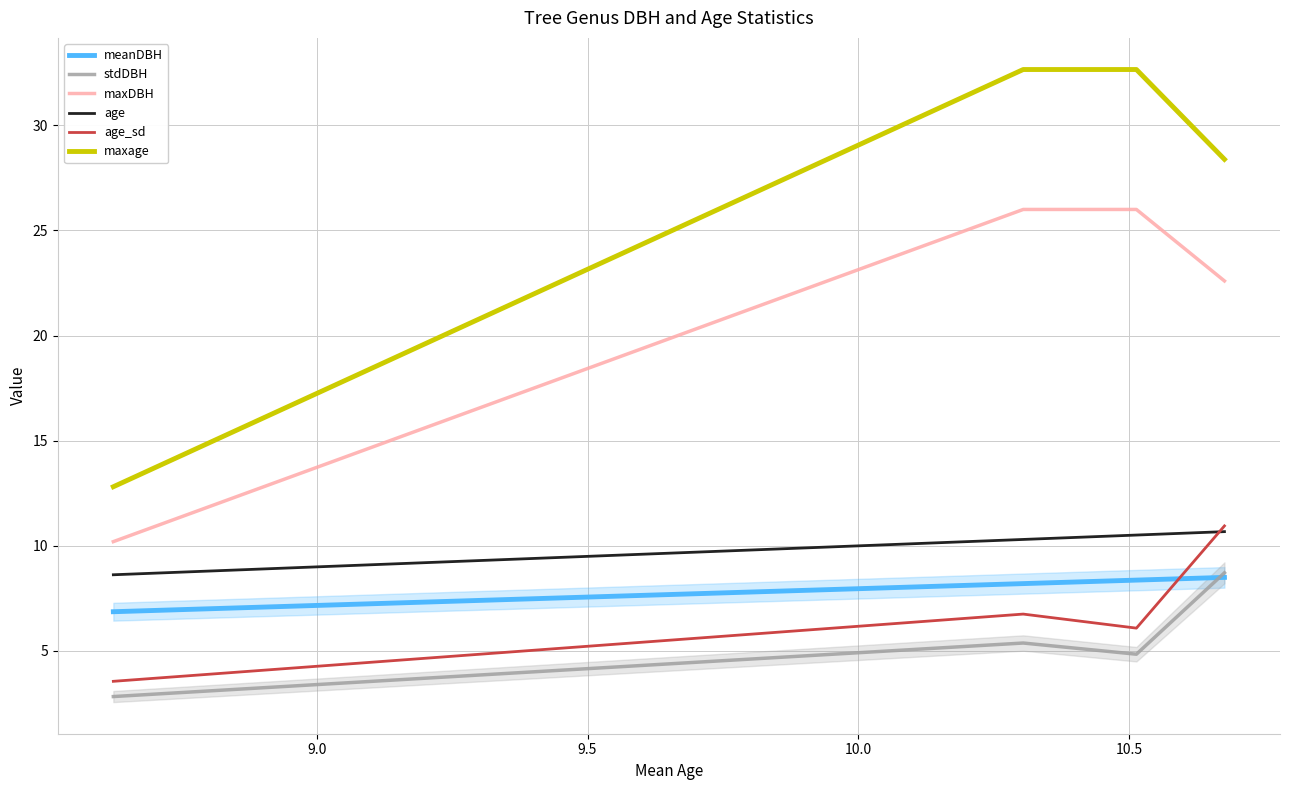

True or false: stdDBH and maxage intersect in this chart.

False